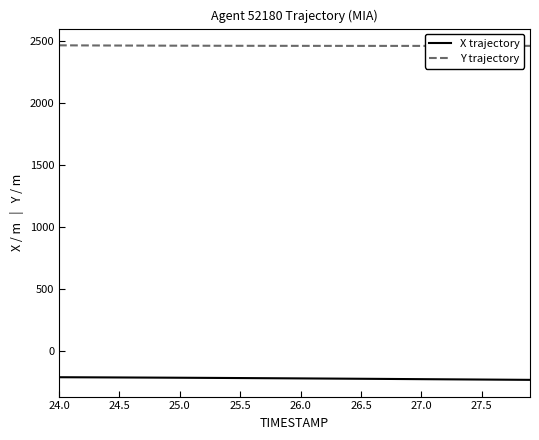

What is the highest value of the Y trajectory series?

2462.4